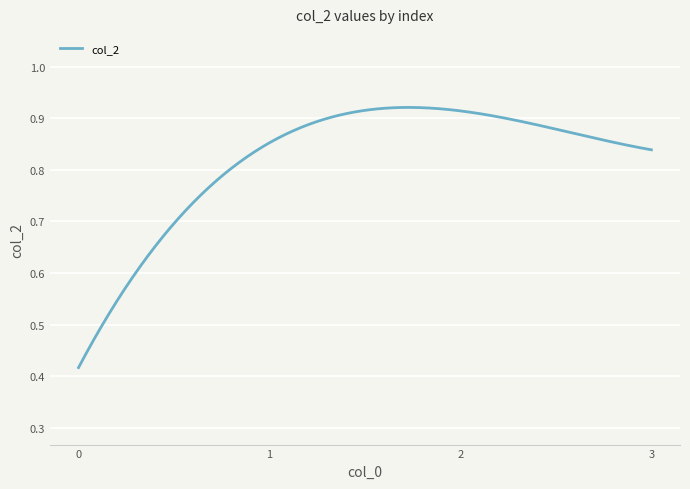

Reading left to right, what are all the values shown in this chart?

ACCEDE03184_55.png=0.4	ACCEDE03184_178.png=0.9	ACCEDE03184_112.png=0.9	ACCEDE03184_1.png=0.8